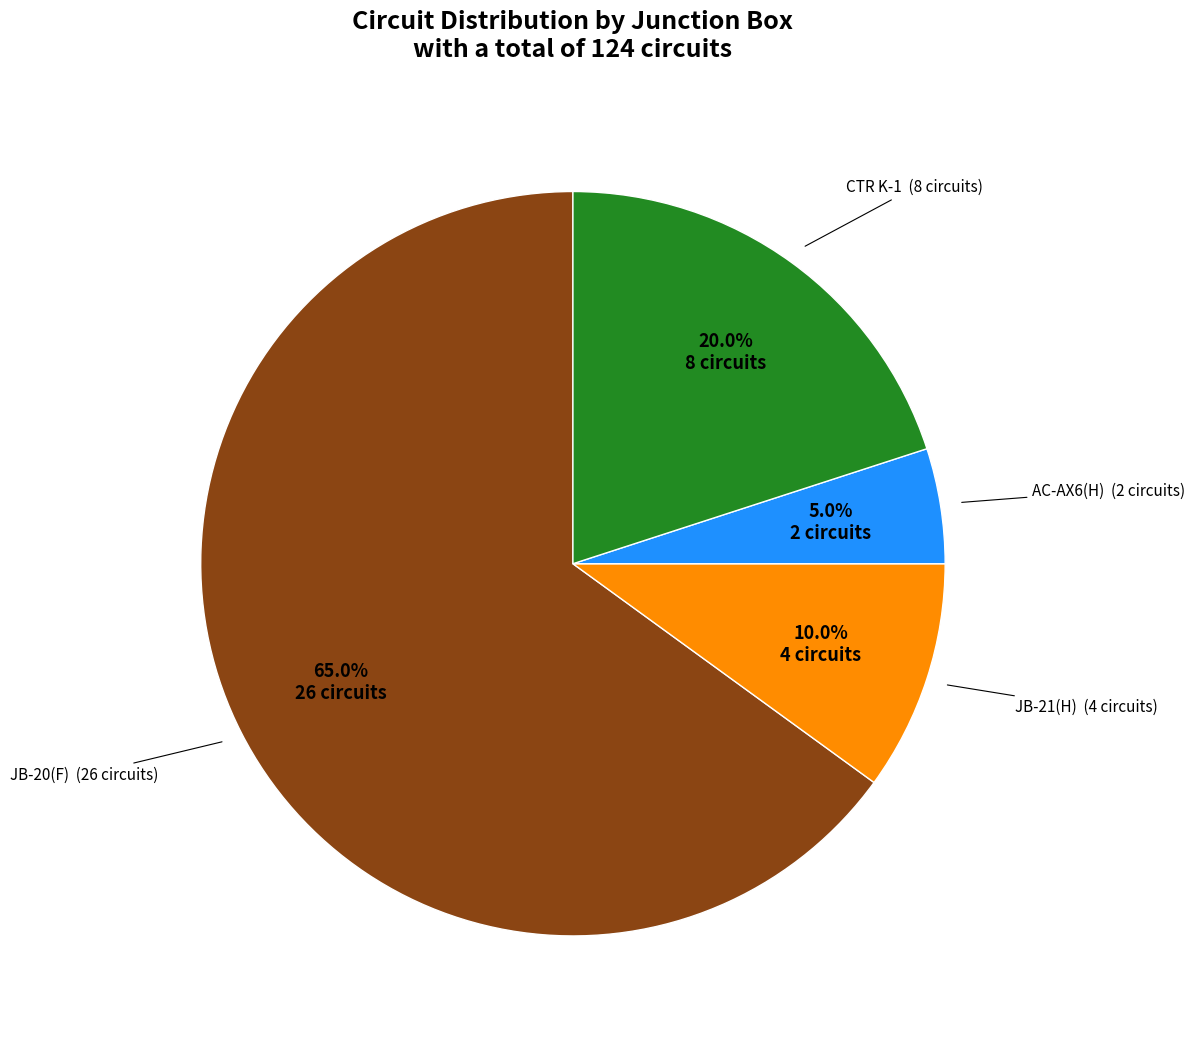

Does any single category account for the majority?

Yes